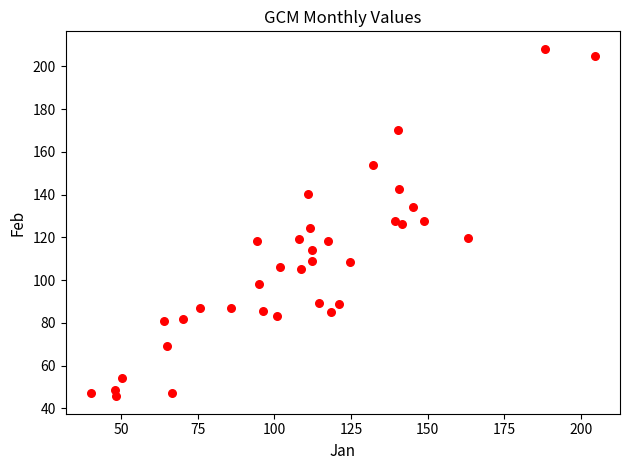

What is the range of Y values (max minus min)?

162.7